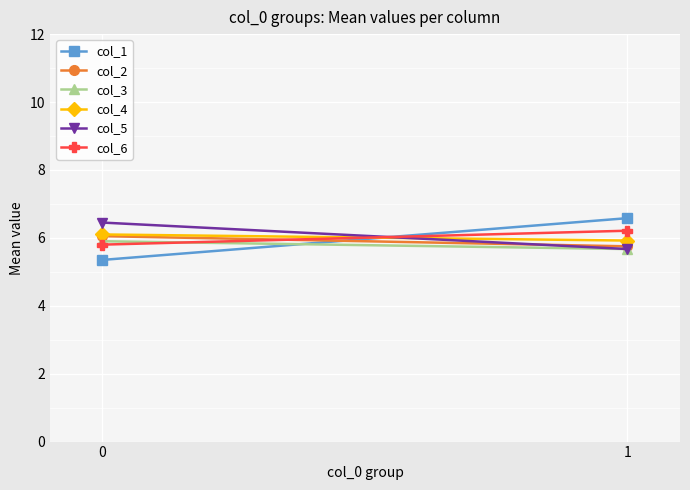

What is the value of the col_6 point at the 1st from the left?

5.8